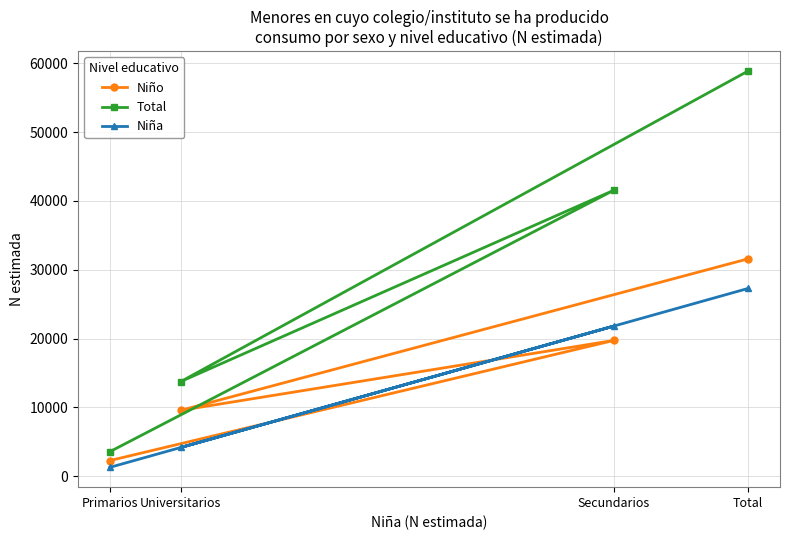

What is the greatest value displayed?

58883